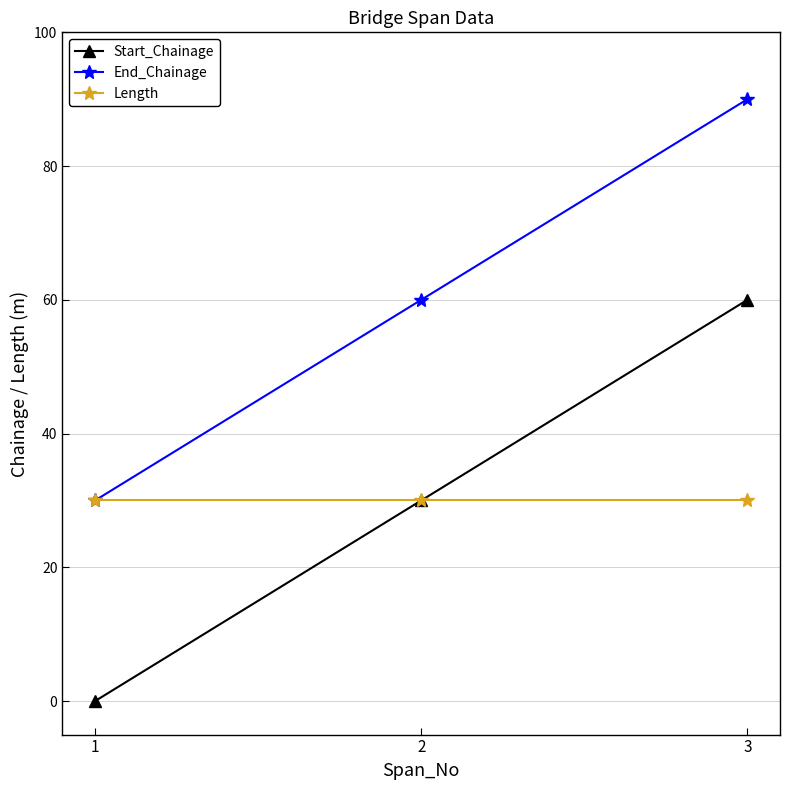

What is the value of the End_Chainage point at the 3rd from the left?

90